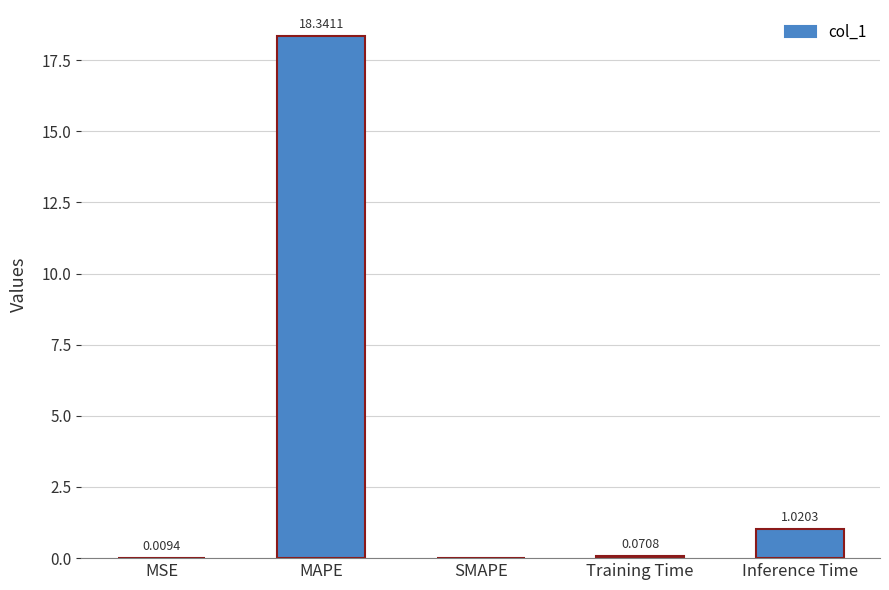

What is the maximum value shown in the chart?

18.3